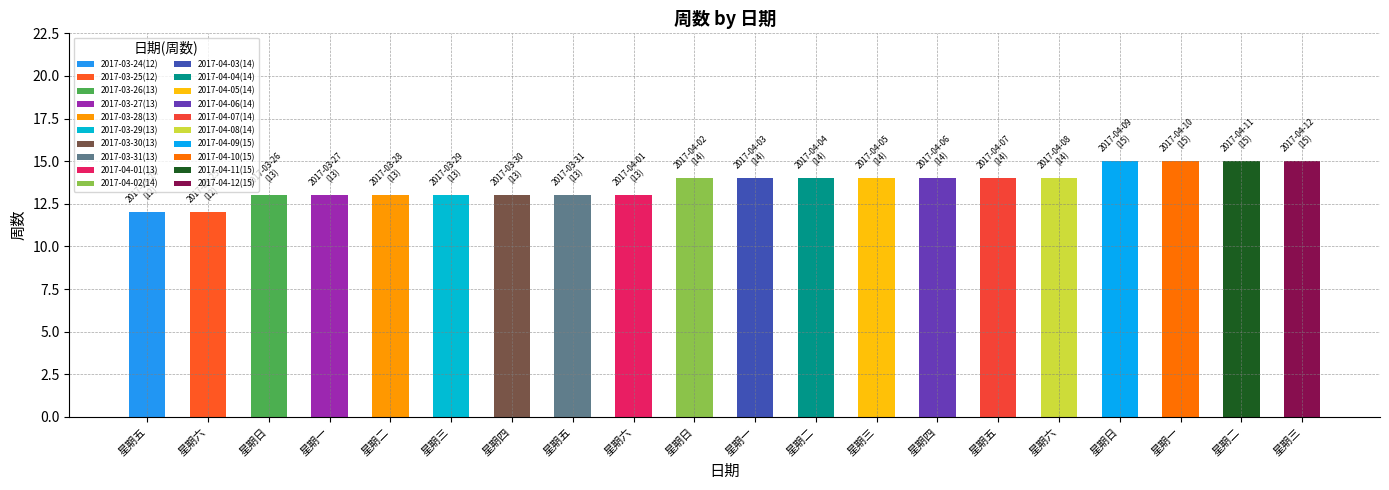

The chart shows a value of 3 at 星期四. True or false?

False